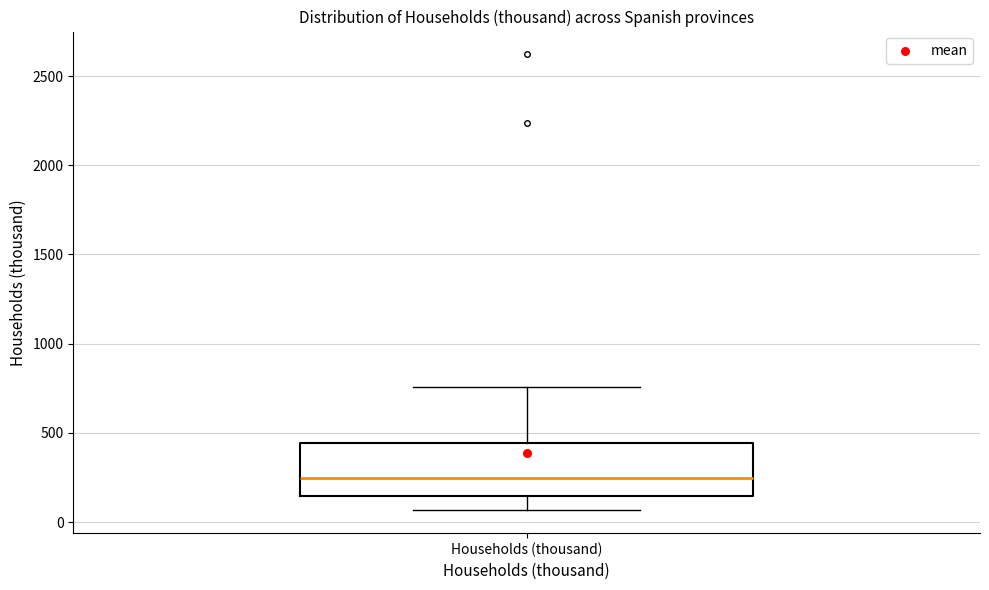

Where does the upper whisker of the box for Households (thousand) end on the y-axis? The values are not printed on the chart, so give them approximately, as read against the axis.

750